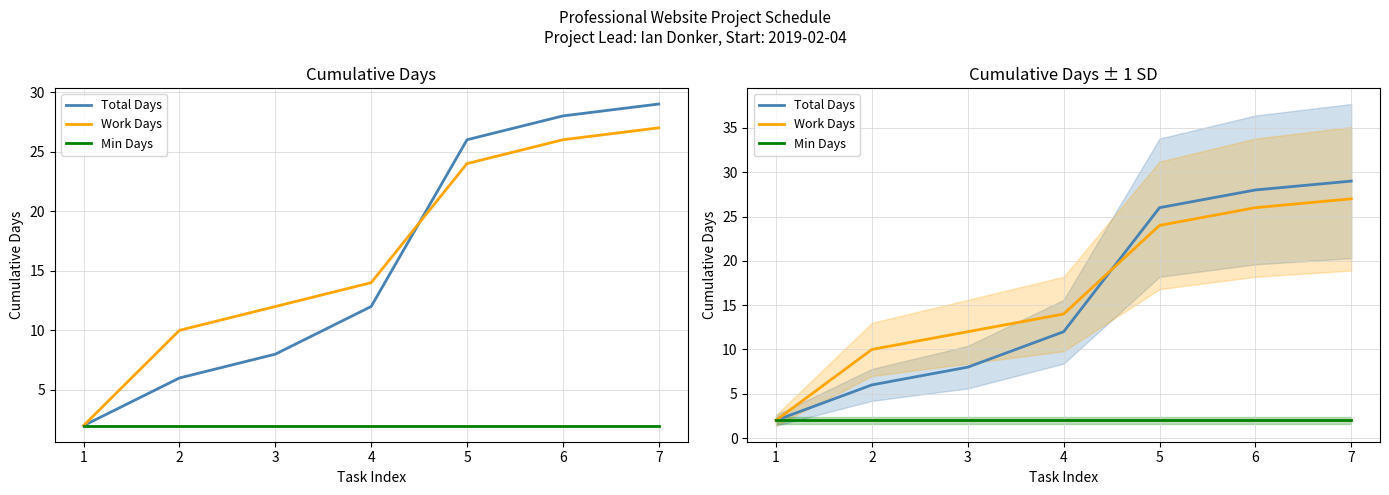

At how many categories does at least one series exceed 22?

3